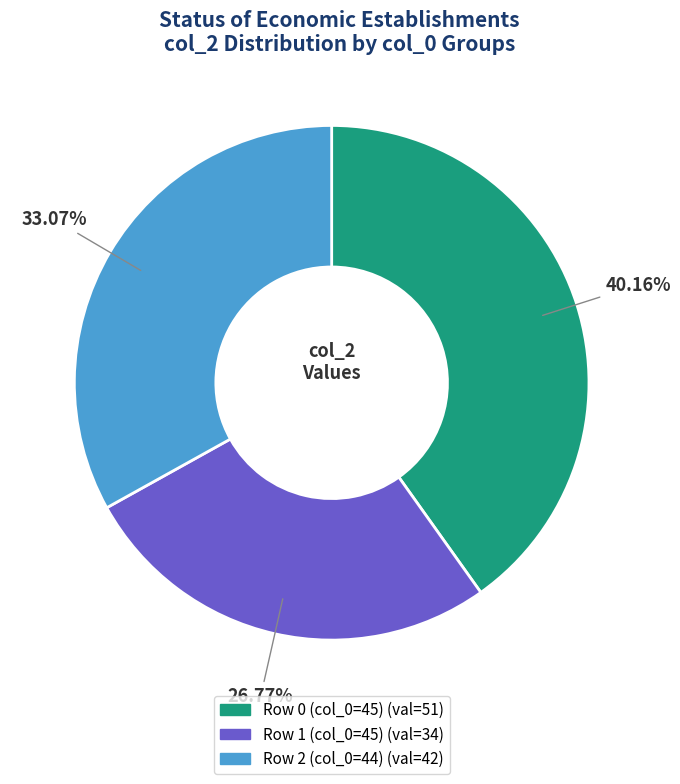

Does any single category account for the majority?

No